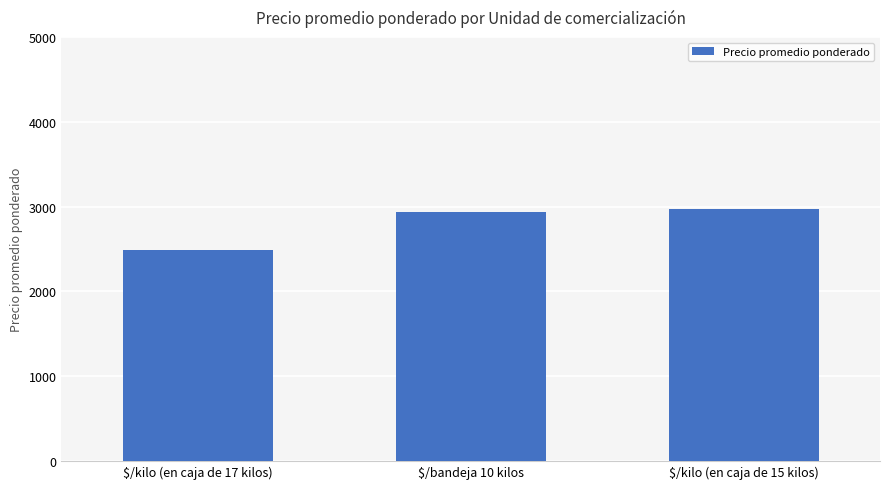

Reading right to left, what are all the values shown in this chart?

2975	2939	2489